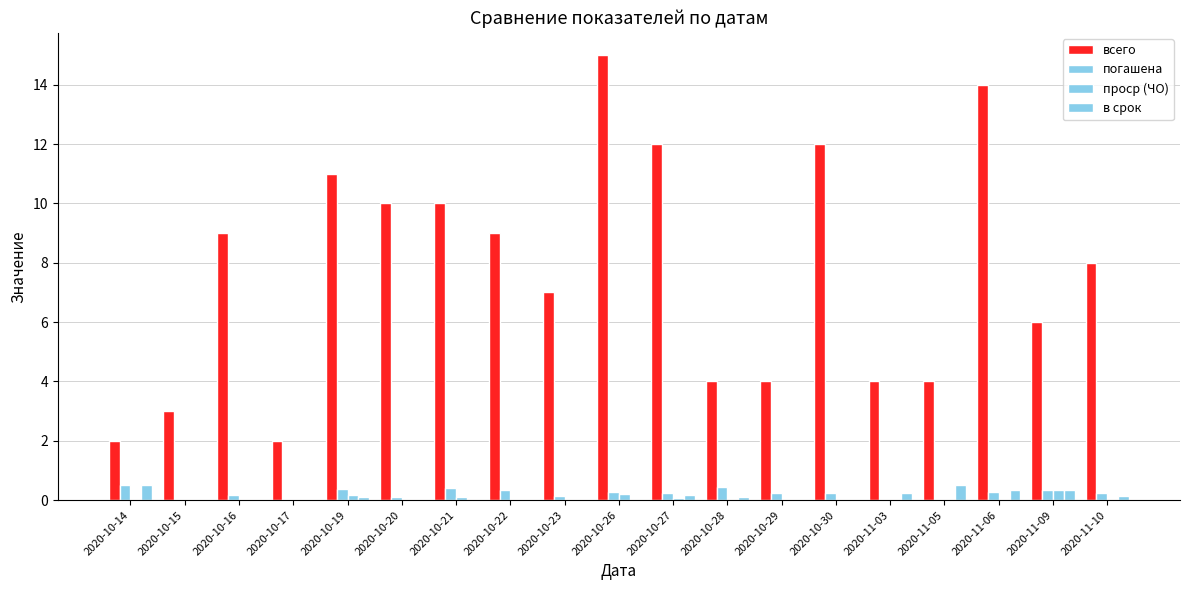

Between 2020-10-20 and 2020-10-16, which is larger?

2020-10-20